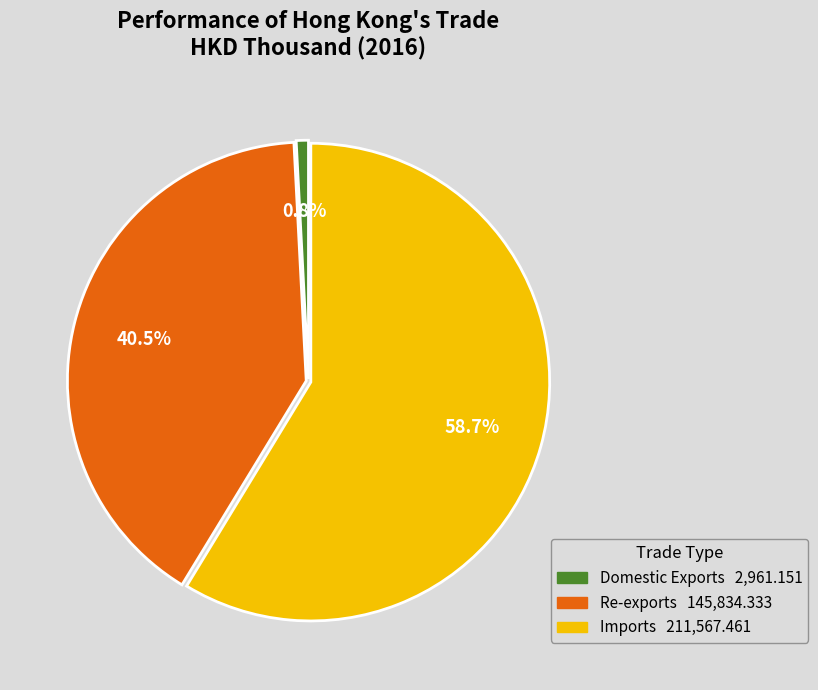

Is there any slice that represents more than half of the pie?

Yes